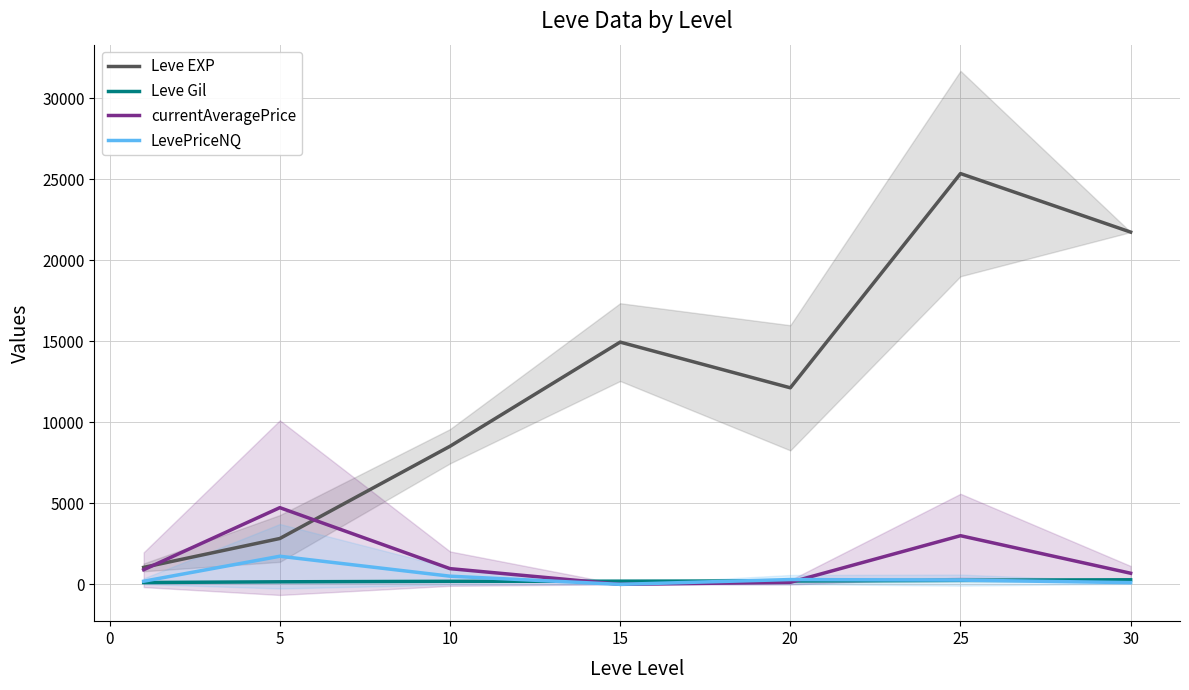

True or false: LevePriceNQ and Leve EXP cross at least once.

False